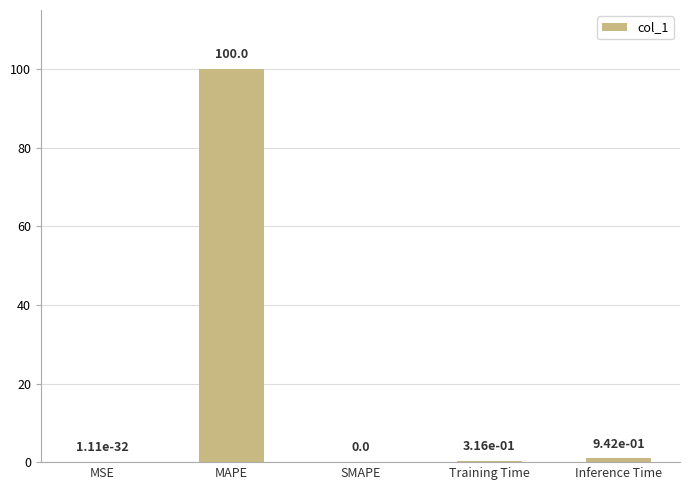

How many data points does each series have?

5